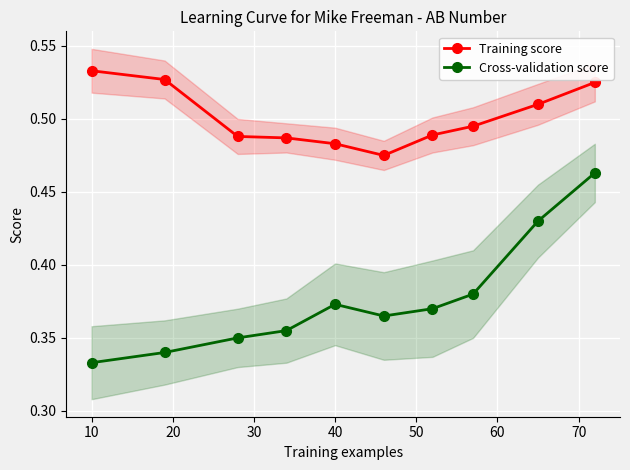

What is the difference between the maximum and minimum values in the Training score series?

0.1